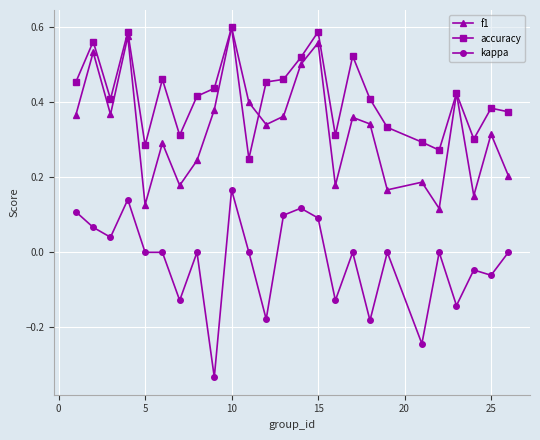

Which series has the largest total across all categories?

accuracy